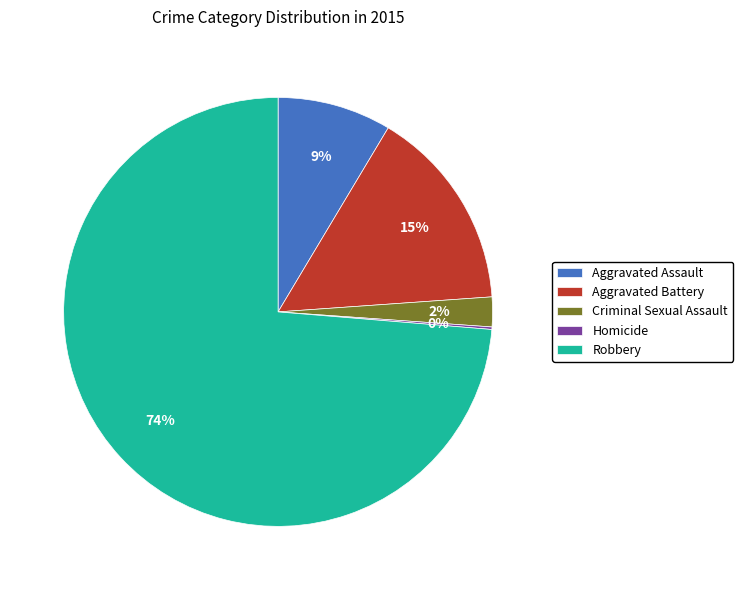

Is the sum of Criminal Sexual Assault and Aggravated Battery greater than half?

No